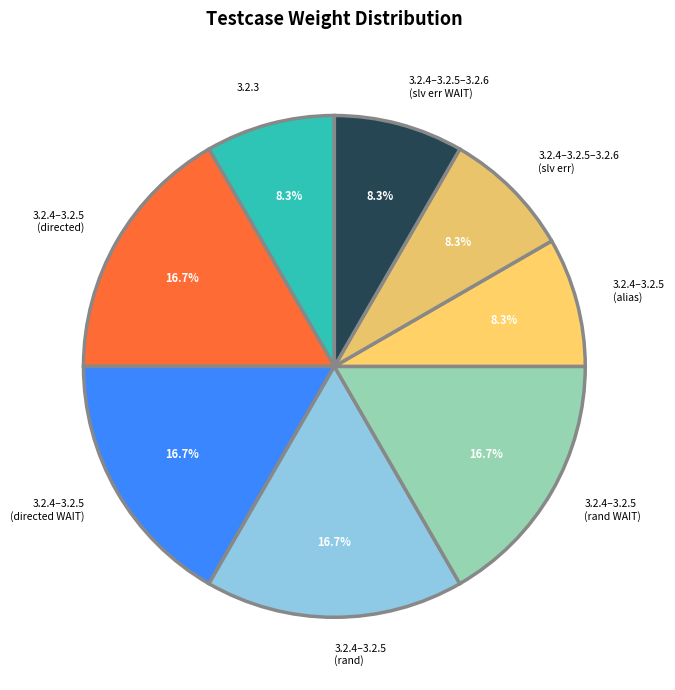

Is there a majority slice in this chart?

No